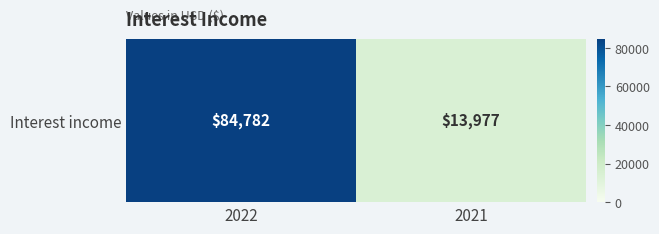

At which category does the chart reach its peak across all series?

2022